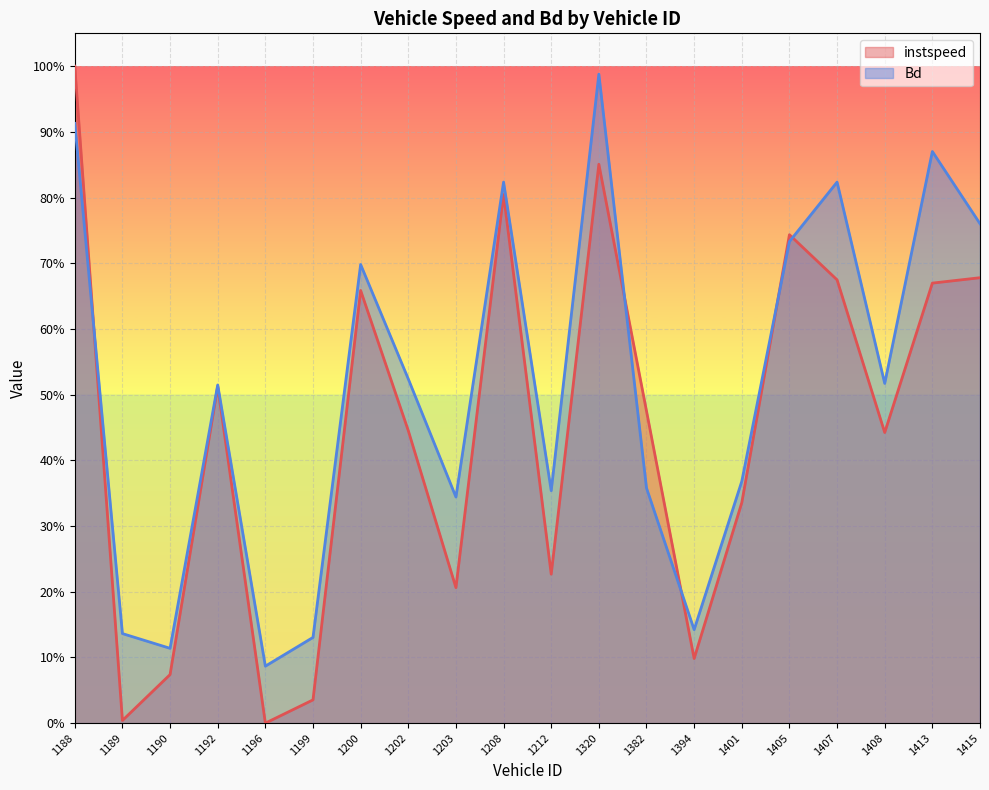

Reading left to right, extract all data points from this chart.

instspeed: 1.0	0.0	0.1	0.5	0.0	0.0	0.7	0.4	0.2	0.8	0.2	0.9	0.5	0.1	0.3	0.7	0.7	0.4	0.7	0.7
Bd: 0.9	0.1	0.1	0.5	0.1	0.1	0.7	0.5	0.3	0.8	0.4	1.0	0.4	0.1	0.4	0.7	0.8	0.5	0.9	0.8